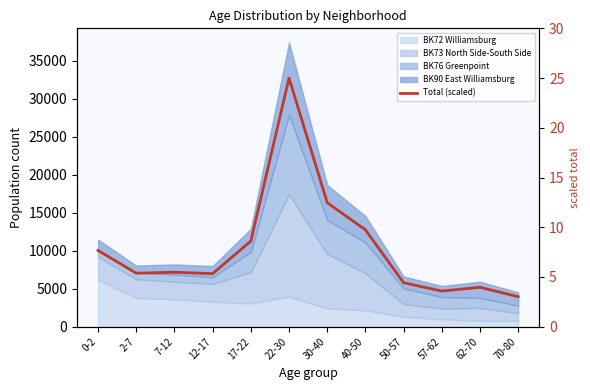

Reading right to left, what are all the values shown in this chart?

3.0	4.0	3.6	4.4	9.7	12.5	25.0	8.6	5.3	5.5	5.4	7.7